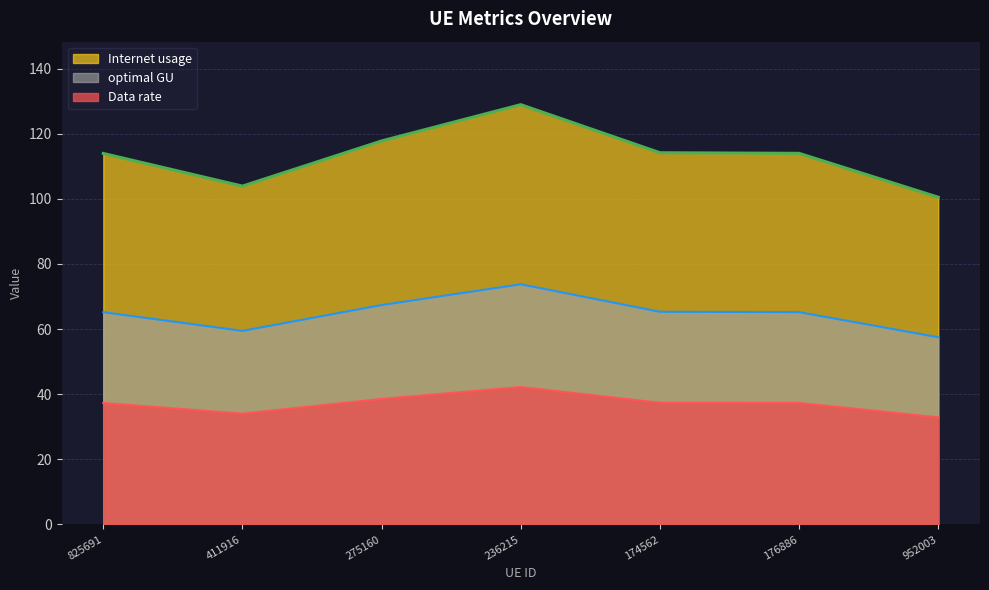

Reading right to left, list all the values displayed in this chart.

Internet usage: 952003=100.5	176886=114.0	174562=114.1	236215=128.9	275160=117.8	411916=103.9	825691=113.9
Data rate: 952003=57.5	176886=65.2	174562=65.3	236215=73.8	275160=67.4	411916=59.4	825691=65.2
optimal GU: 952003=32.9	176886=37.3	174562=37.4	236215=42.2	275160=38.6	411916=34.0	825691=37.3